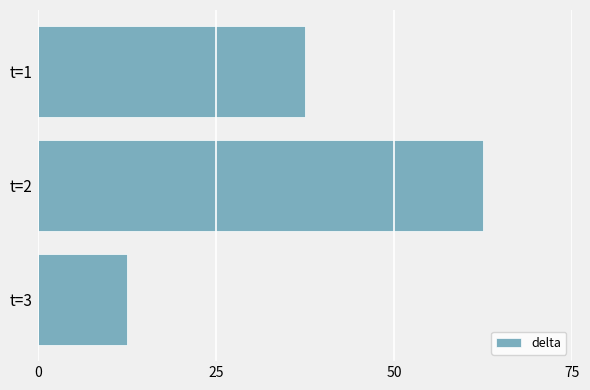

Reading top to bottom, list all the values displayed in this chart.

37.5	62.5	12.5